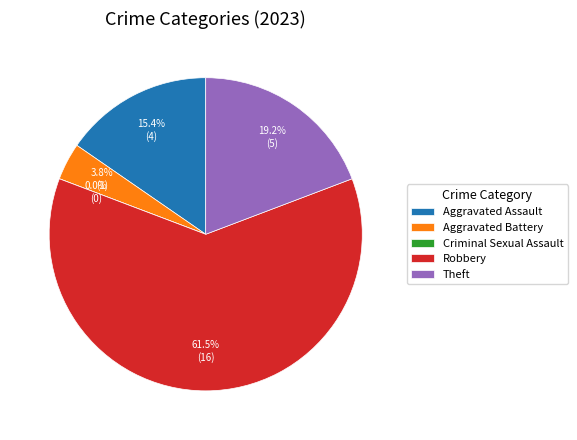

What is the total percentage of Robbery and Criminal Sexual Assault?

61.5%